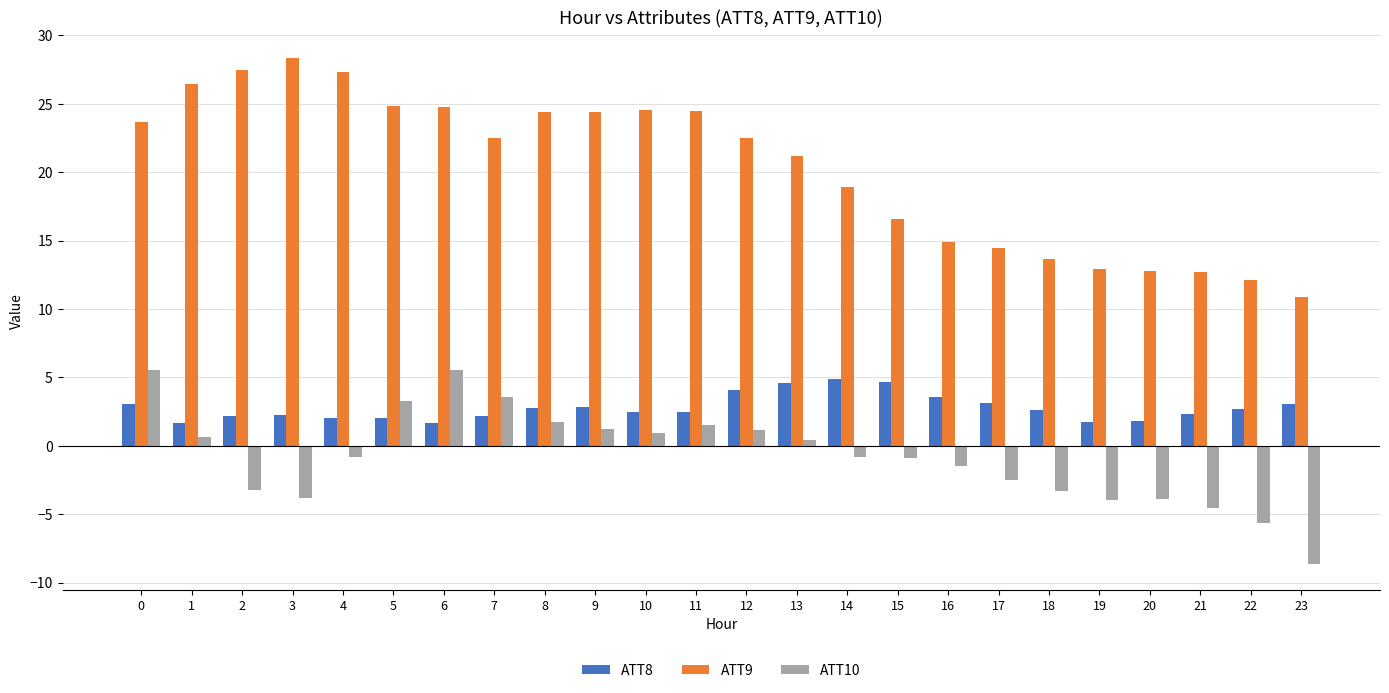

Rank the series by their average value, from lowest to highest.

ATT10, ATT8, ATT9